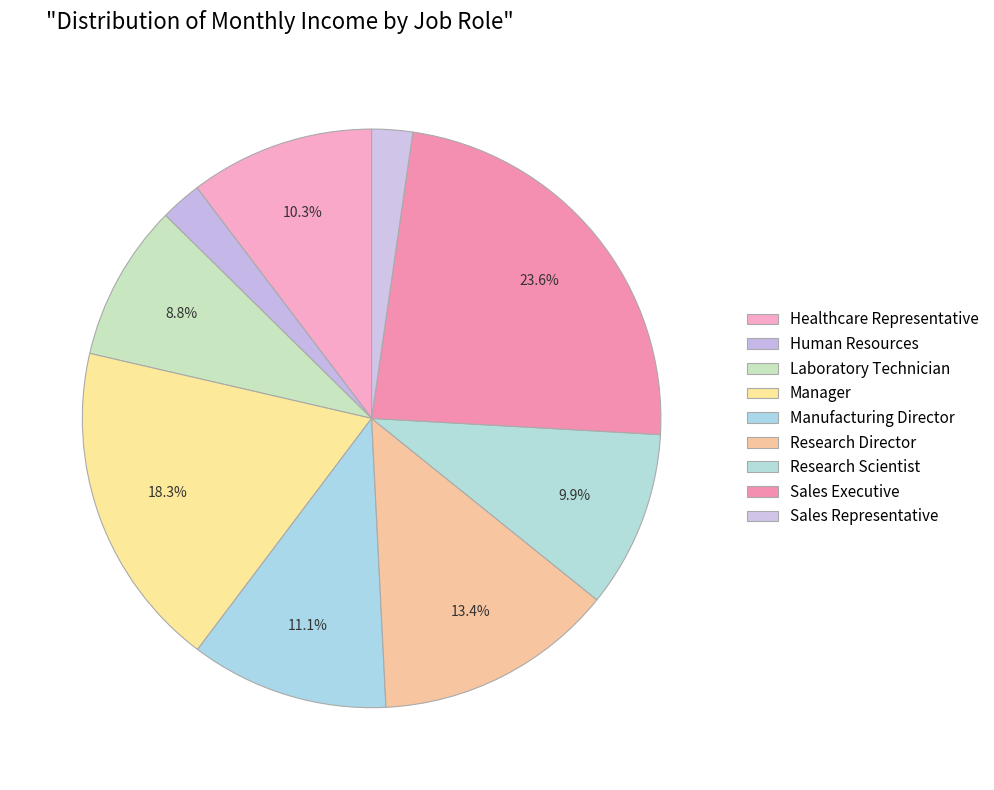

Is there a majority slice in this chart?

No